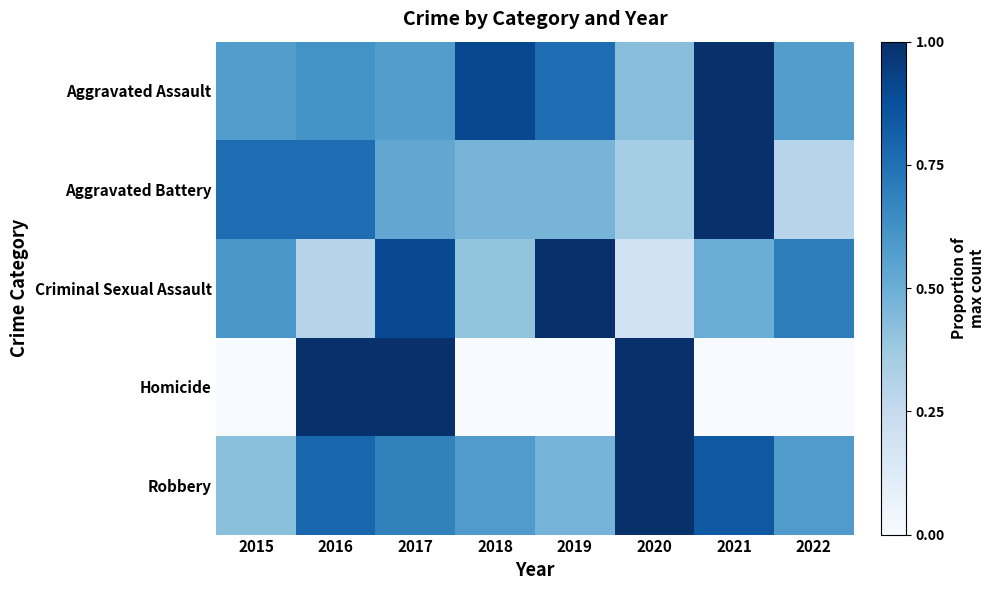

Reading left to right, what are all the values shown in this chart?

Aggravated Assault: 2015=0.6	2016=0.6	2017=0.6	2018=0.9	2019=0.8	2020=0.4	2021=1.0	2022=0.6
Aggravated Battery: 2015=0.8	2016=0.8	2017=0.5	2018=0.5	2019=0.5	2020=0.4	2021=1.0	2022=0.3
Criminal Sexual Assault: 2015=0.6	2016=0.3	2017=0.9	2018=0.4	2019=1.0	2020=0.2	2021=0.5	2022=0.7
Homicide: 2015=0.0	2016=1.0	2017=1.0	2018=0.0	2019=0.0	2020=1.0	2021=0.0	2022=0.0
Robbery: 2015=0.4	2016=0.8	2017=0.7	2018=0.6	2019=0.5	2020=1.0	2021=0.8	2022=0.6